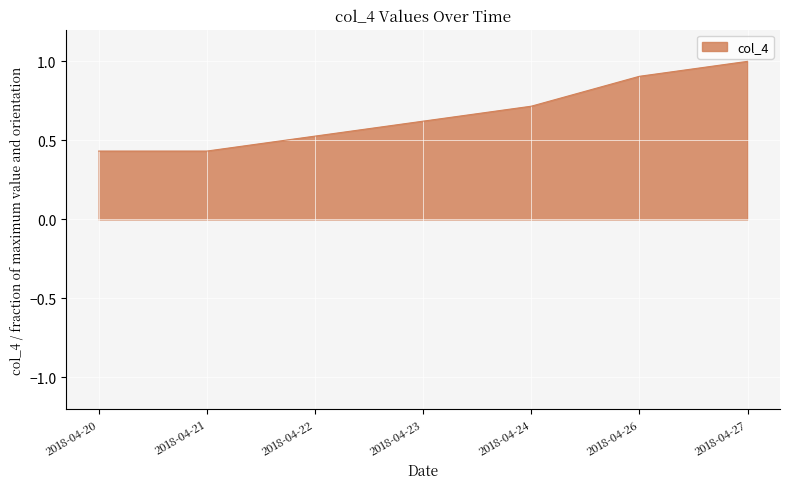

Count the number of data series in this chart.

1